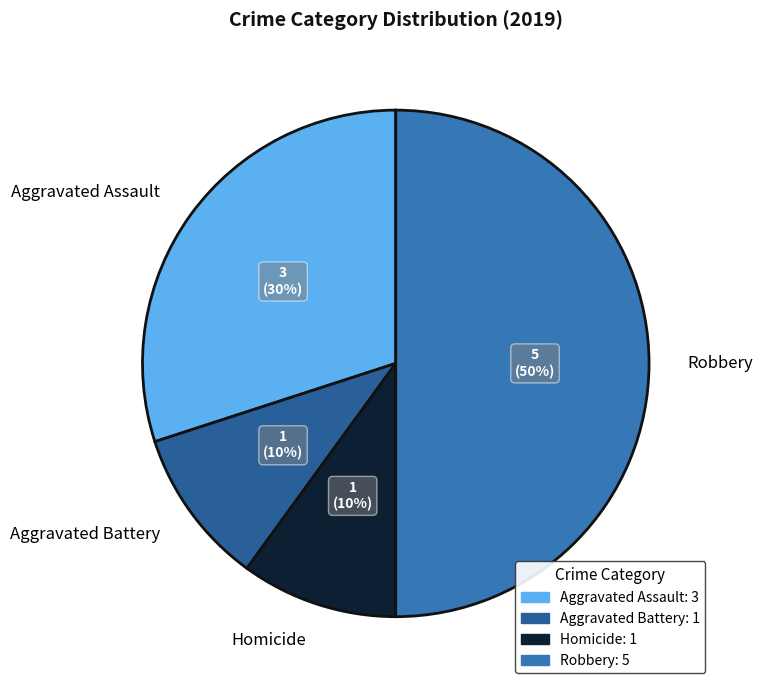

What is the ratio of the value at Aggravated Battery to the value at Homicide?

1.0